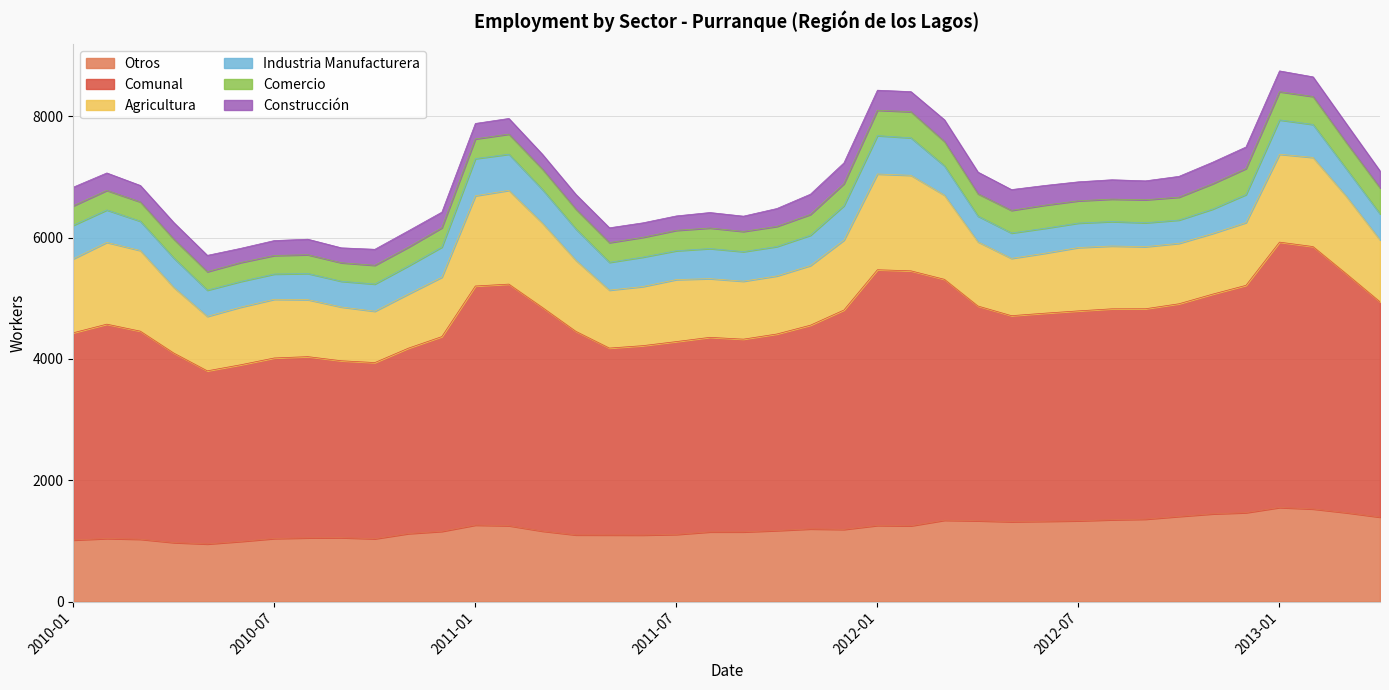

Does the chart display data point markers on the line(s)?

No